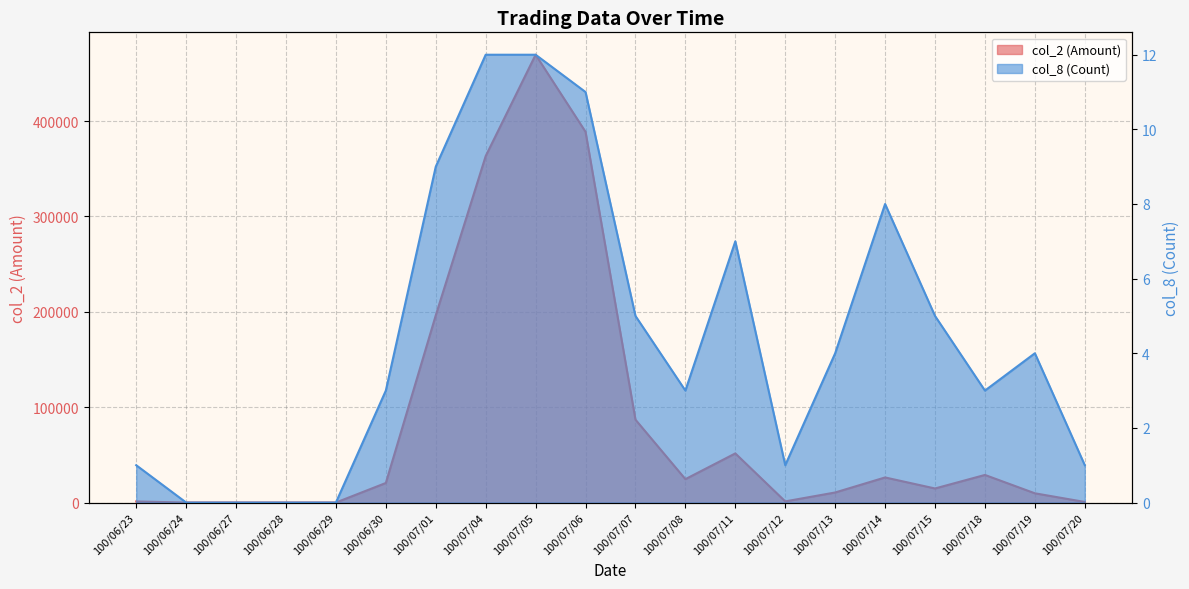

What are all the series names shown in the legend?

col_2 (Amount), col_8 (Count)